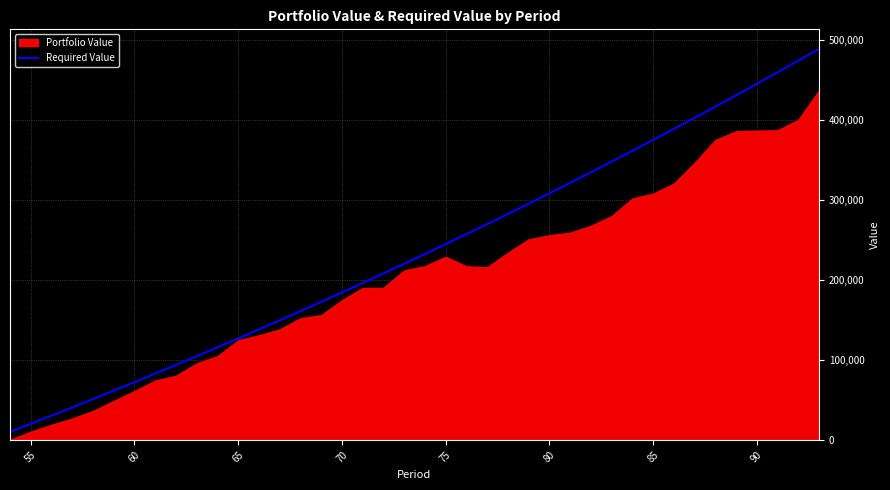

What is the highest value of the Required Value series?

488863.7